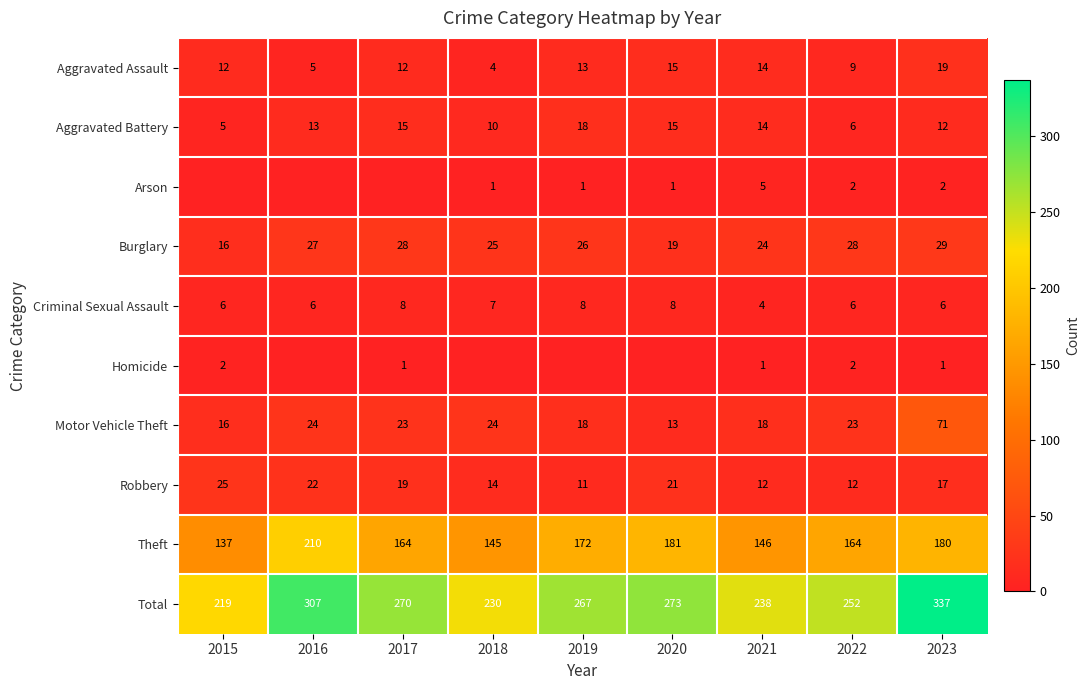

What is the difference between the highest and lowest values at 2020?

273